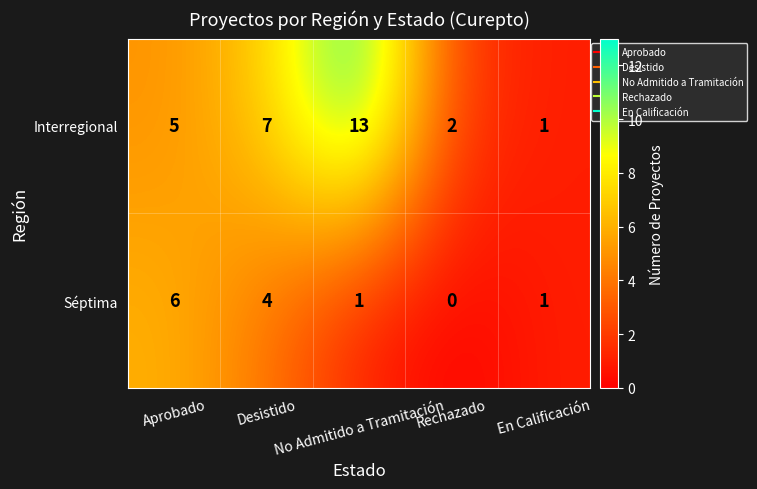

Which series has the largest total across all categories?

Interregional